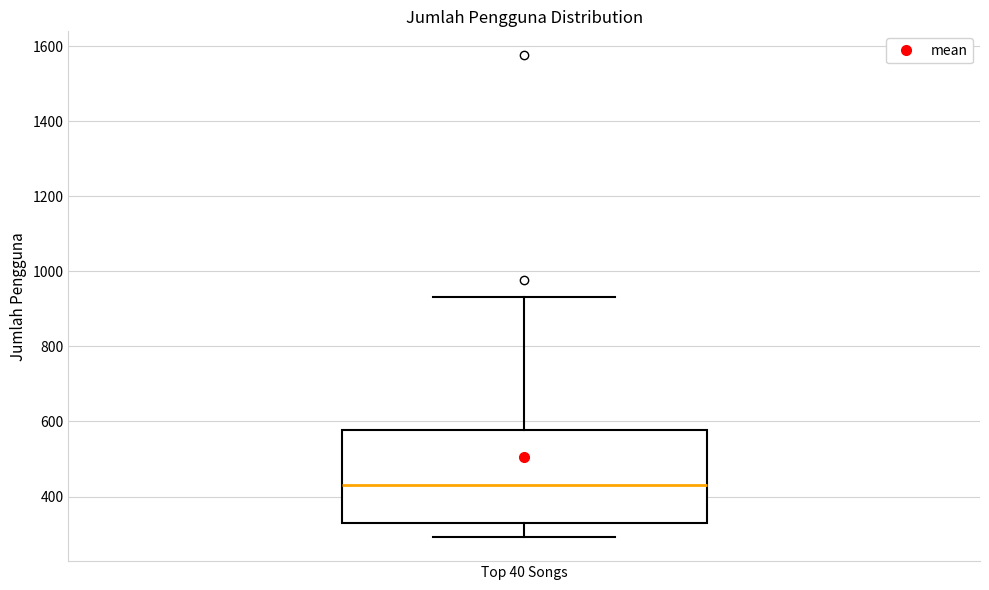

Transcribe this box plot: give where the median line is, the range the box spans, and where the two whiskers end, as read against the y-axis. The values are not printed on the chart, so give them approximately, as read against the axis.

median 440, box 320 to 580, whiskers 300 to 940